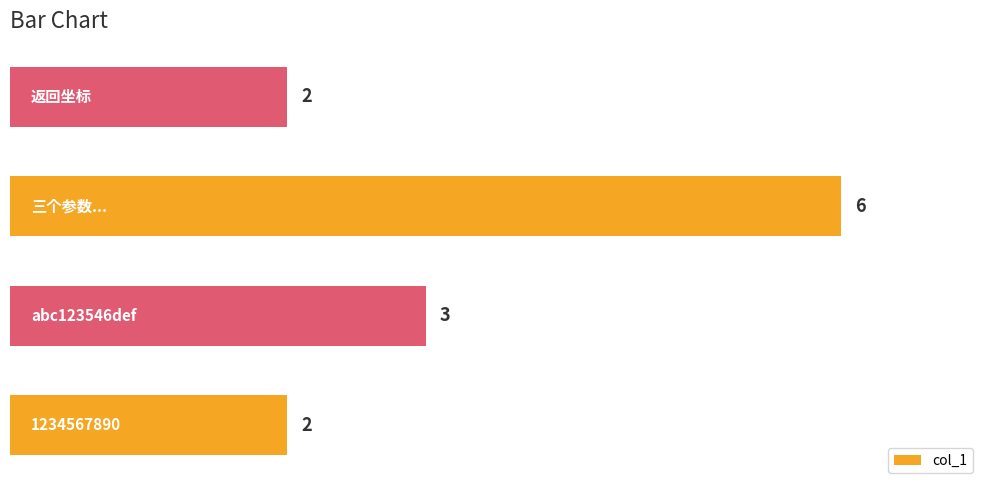

Count the values in the range 2 to 6.

4